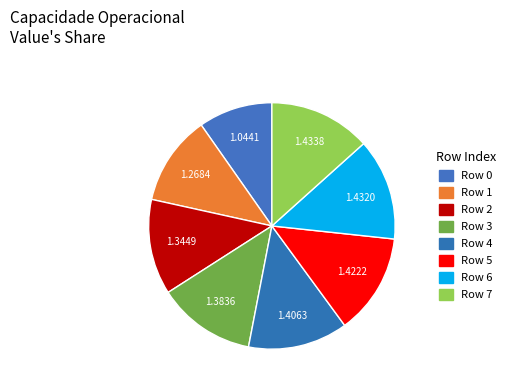

How many segments does this pie chart have?

8